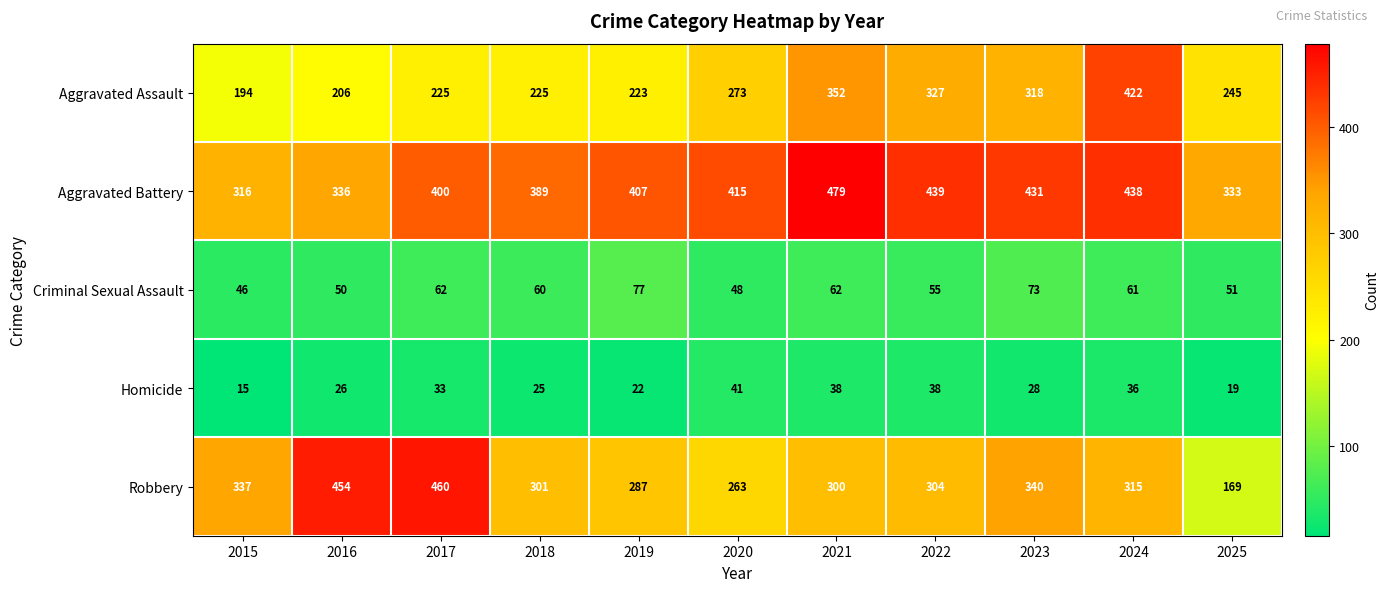

At which label does Aggravated Assault reach its minimum?

2015